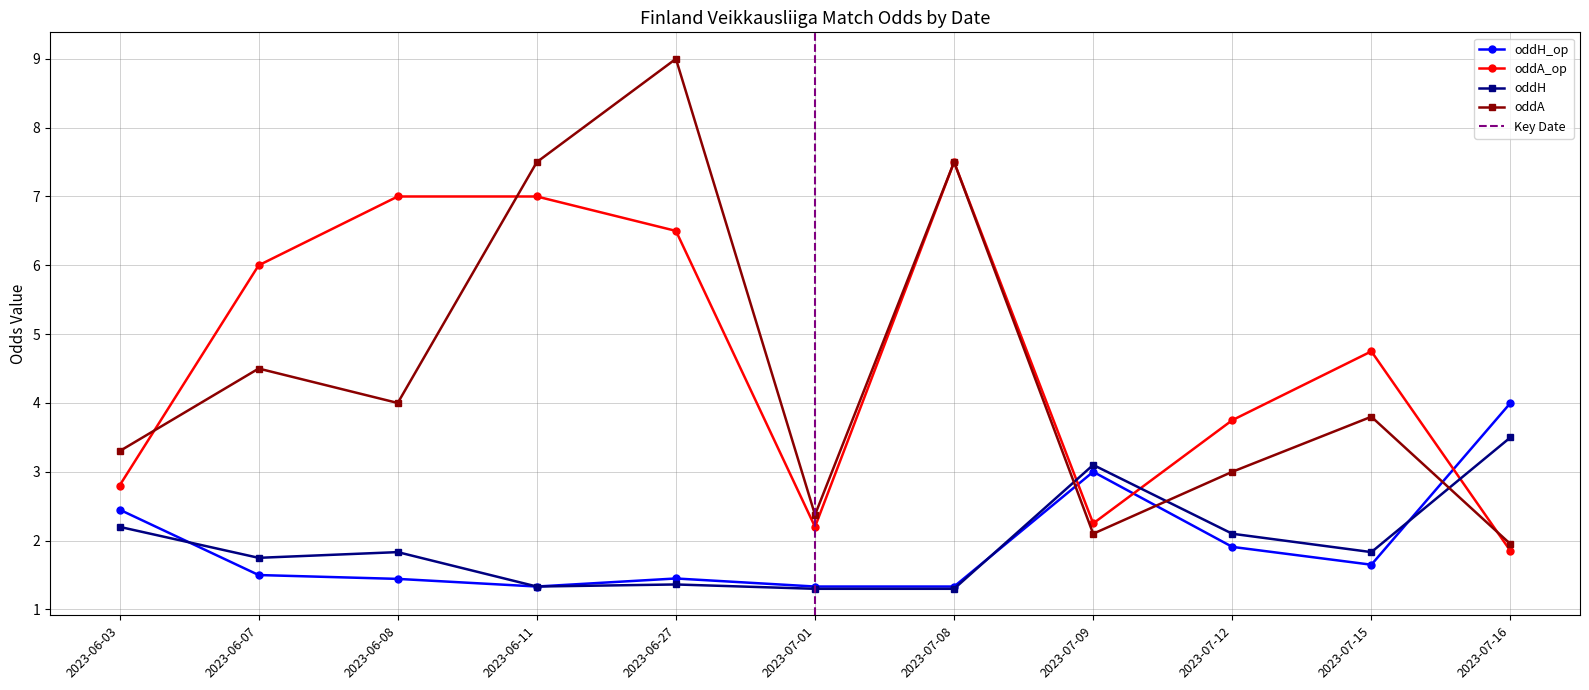

What is the label of the 10th point from the left?

2023-07-15